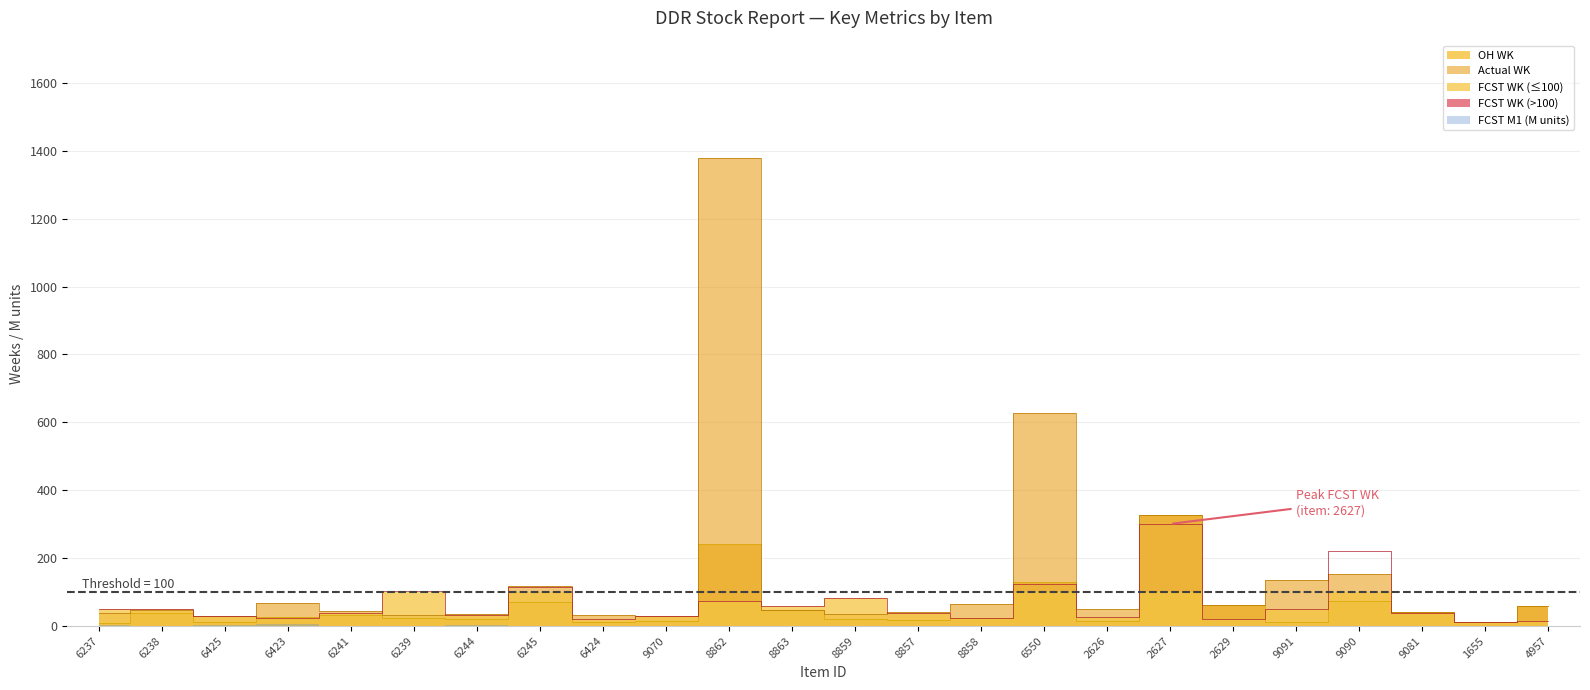

In OH WK, how many points are lower than both neighbors (excluding endpoints)?

7